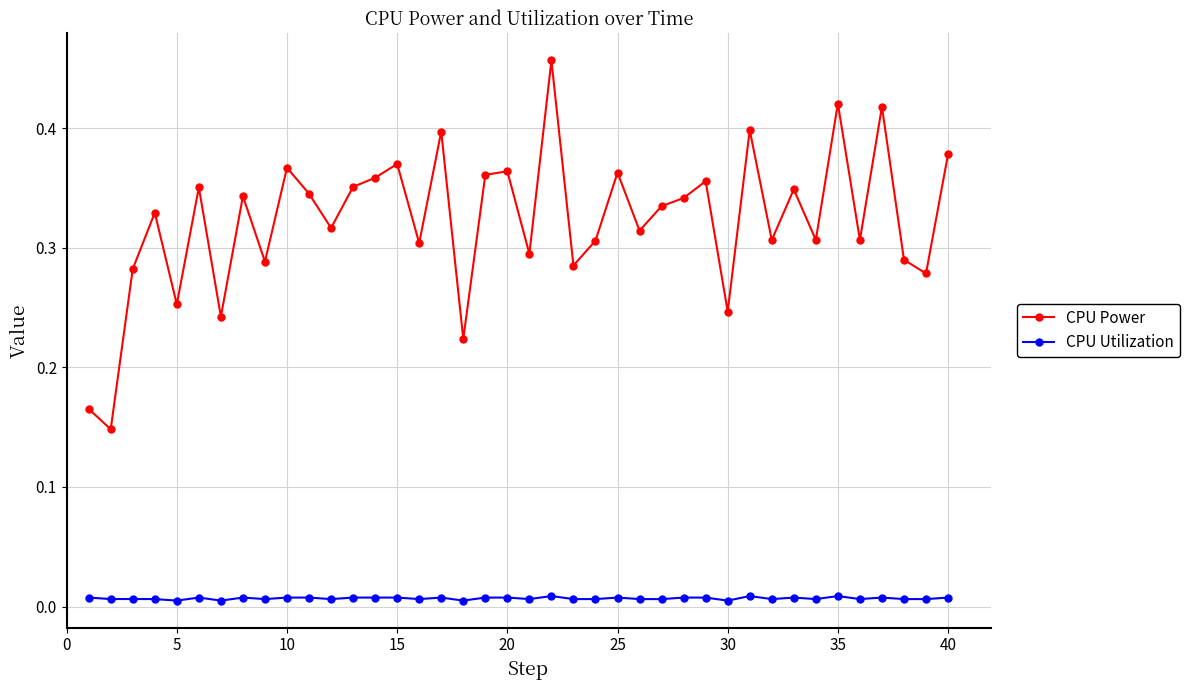

At how many categories does at least one series exceed 0?

40